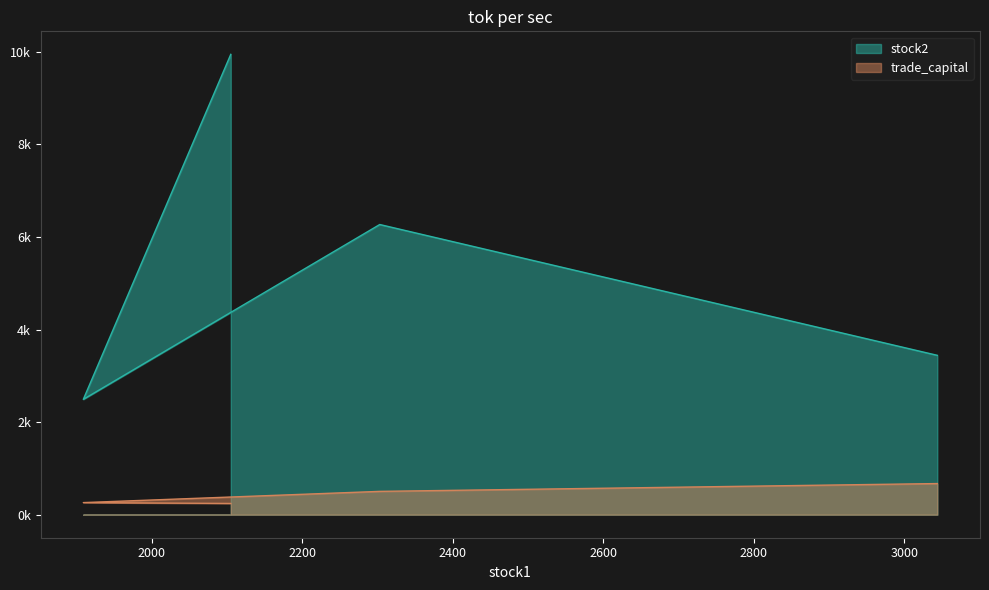

What is the minimum value for stock2?

2492.0